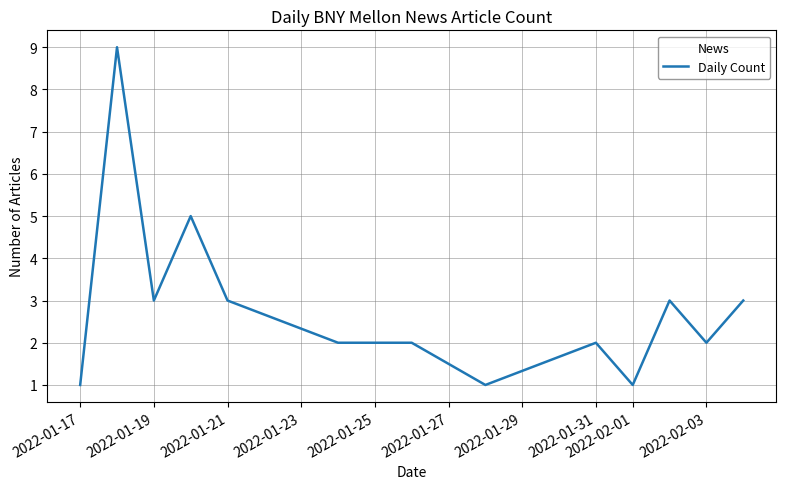

What is the greatest value displayed?

9